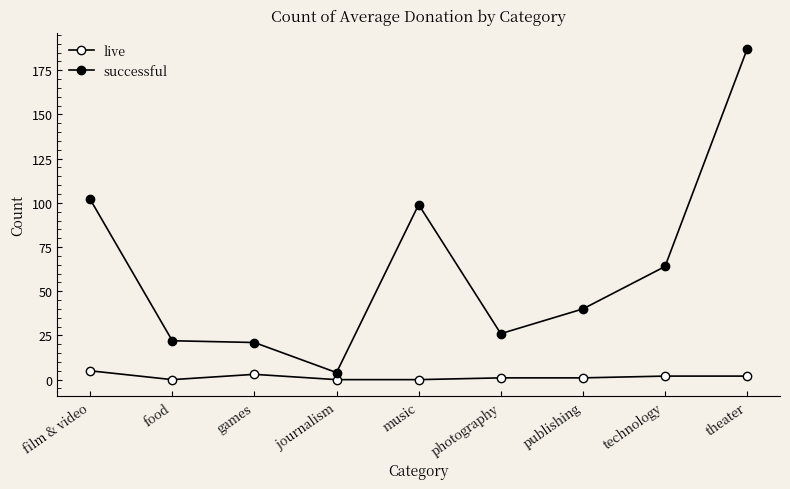

Does the chart display data point markers on the line(s)?

Yes